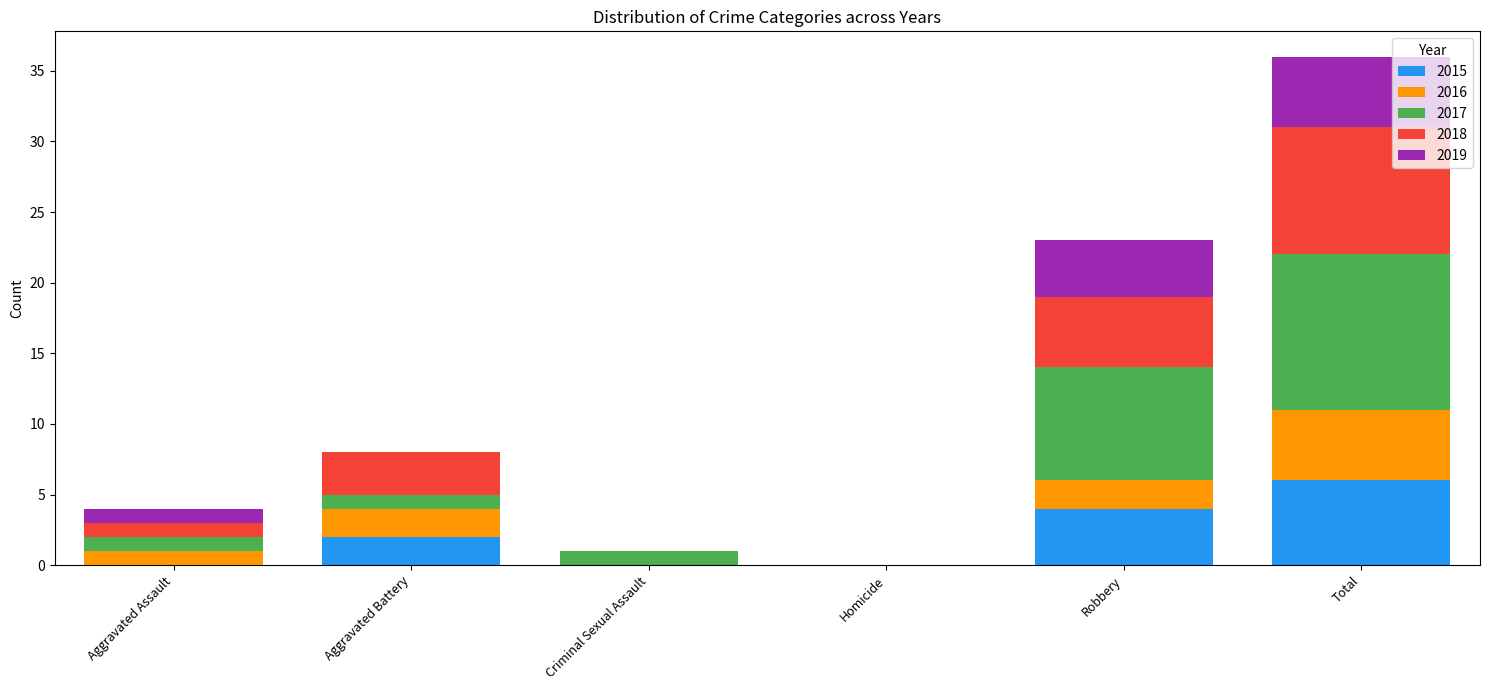

At which label does 2015 reach its peak?

Total